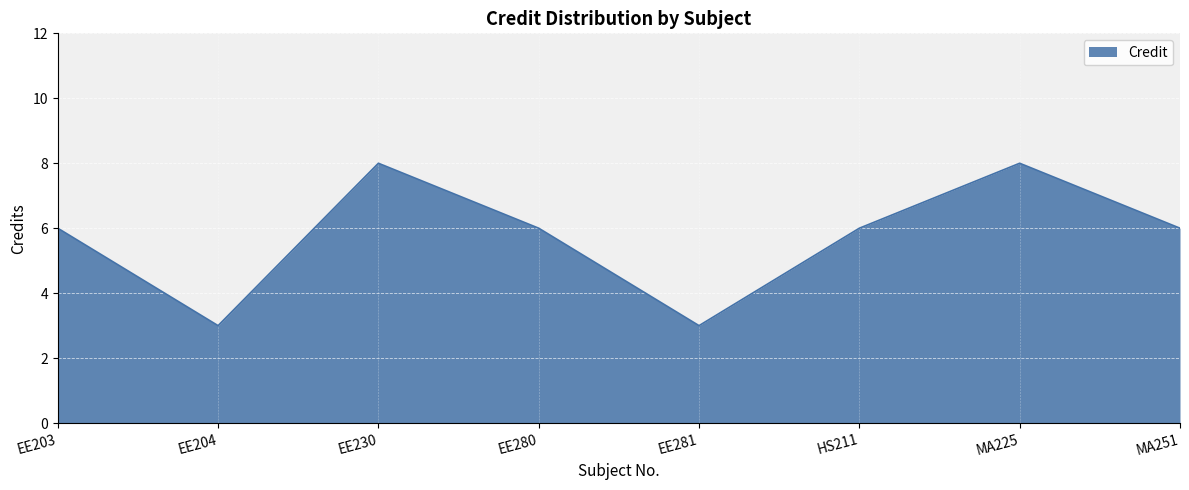

Reading left to right, extract all data points from this chart.

6	3	8	6	3	6	8	6